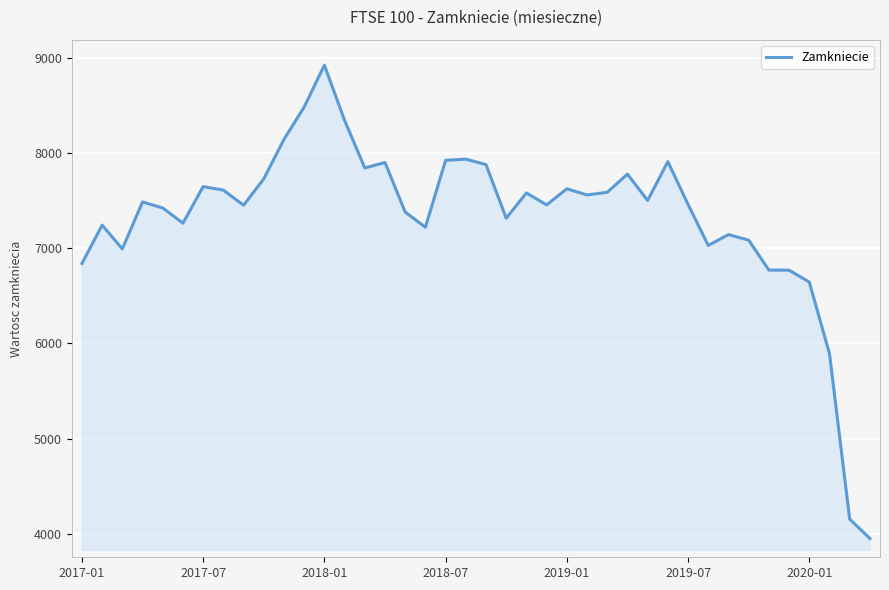

What is the maximum value shown in the chart?

8920.8